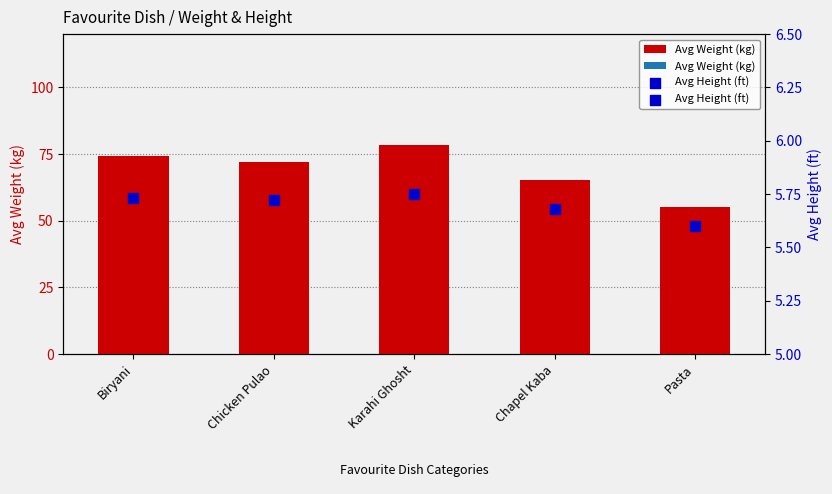

Is the value of Avg Height (ft) at Pasta greater than the value of Avg Weight (kg) at Pasta?

No